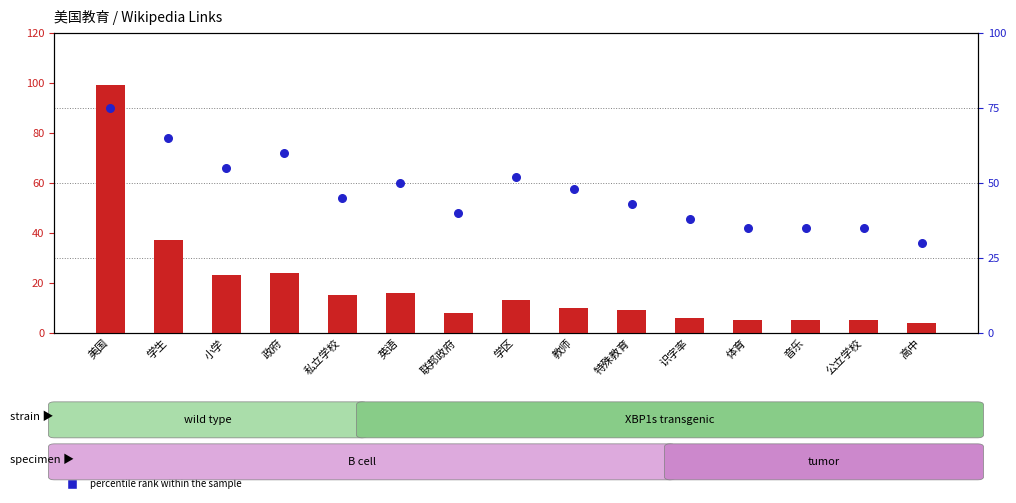

What are all the series names shown in the legend?

count, percentile rank within the sample